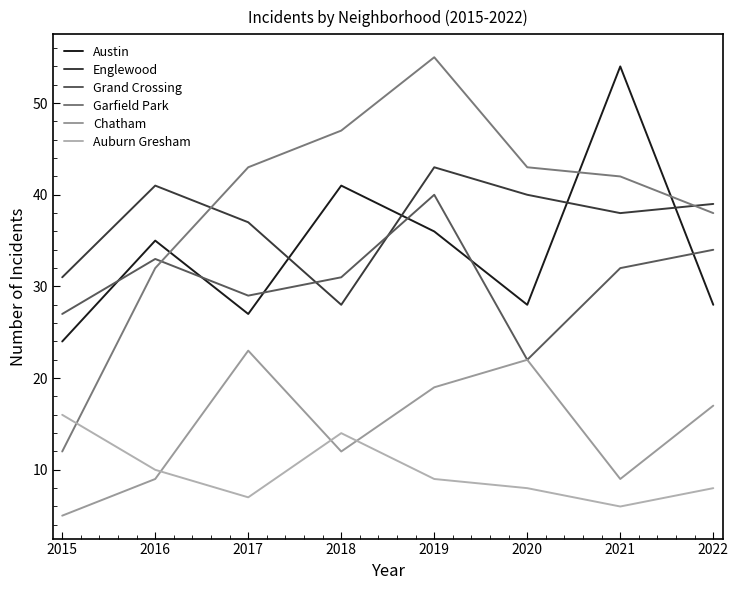

Reading left to right, list all the values displayed in this chart.

Austin: 2015=24	2016=35	2017=27	2018=41	2019=36	2020=28	2021=54	2022=28
Englewood: 2015=31	2016=41	2017=37	2018=28	2019=43	2020=40	2021=38	2022=39
Grand Crossing: 2015=27	2016=33	2017=29	2018=31	2019=40	2020=22	2021=32	2022=34
Garfield Park: 2015=12	2016=32	2017=43	2018=47	2019=55	2020=43	2021=42	2022=38
Chatham: 2015=5	2016=9	2017=23	2018=12	2019=19	2020=22	2021=9	2022=17
Auburn Gresham: 2015=16	2016=10	2017=7	2018=14	2019=9	2020=8	2021=6	2022=8